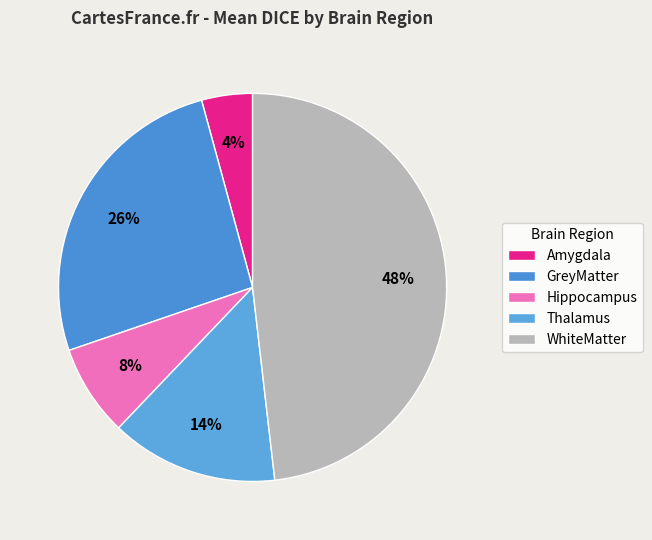

To the nearest percent, what portion does Hippocampus represent?

8%